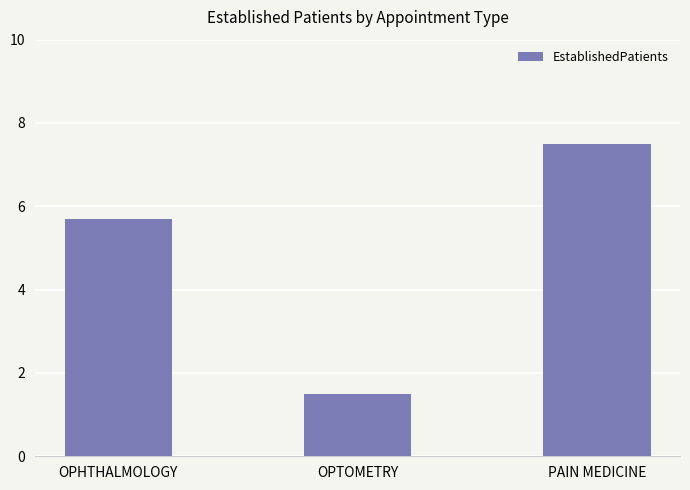

What is the approximate value at OPHTHALMOLOGY?

5.7